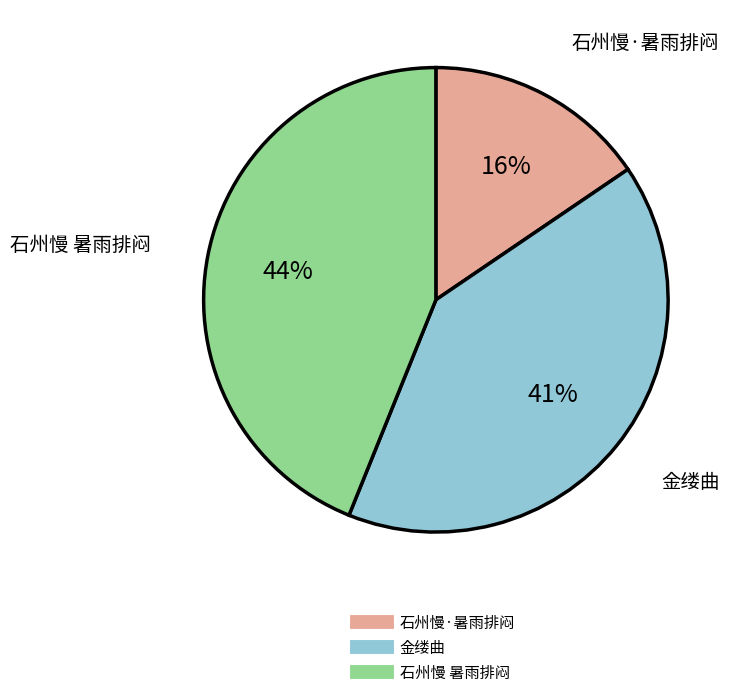

To the nearest percent, what is the difference between the largest and smallest slice percentages?

28%